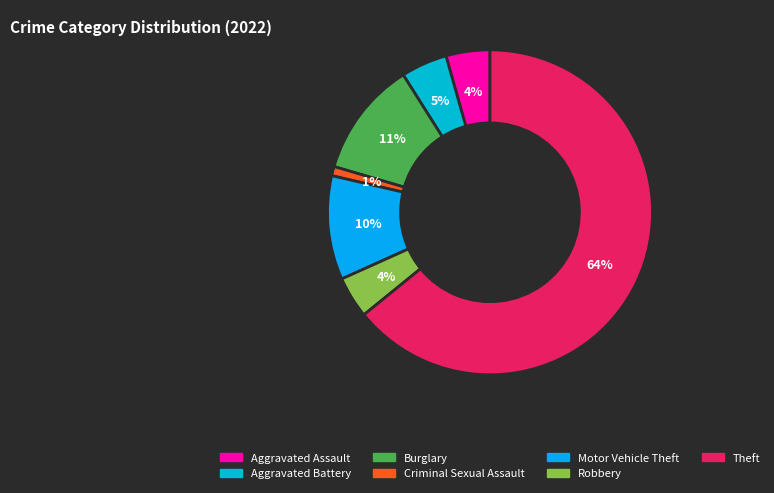

How many segments does this pie chart have?

7